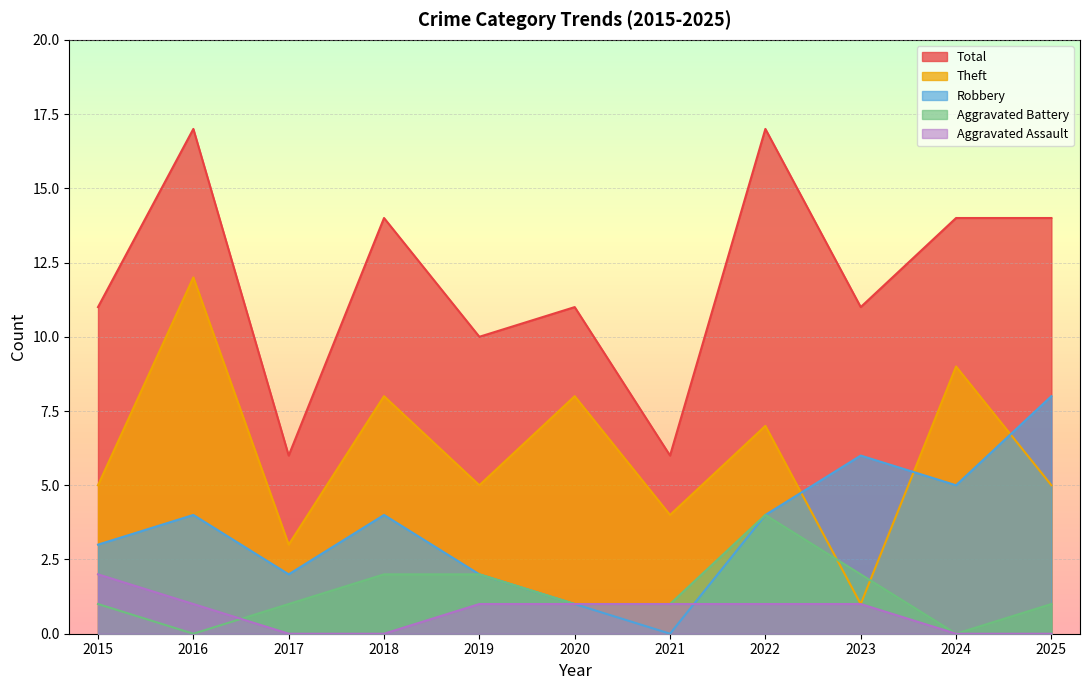

Reading right to left, what are all the values shown in this chart?

Robbery: 2025=8	2024=5	2023=6	2022=4	2021=0	2020=1	2019=2	2018=4	2017=2	2016=4	2015=3
Theft: 2025=5	2024=9	2023=1	2022=7	2021=4	2020=8	2019=5	2018=8	2017=3	2016=12	2015=5
Aggravated Assault: 2025=0	2024=0	2023=1	2022=1	2021=1	2020=1	2019=1	2018=0	2017=0	2016=1	2015=2
Aggravated Battery: 2025=1	2024=0	2023=2	2022=4	2021=1	2020=1	2019=2	2018=2	2017=1	2016=0	2015=1
Total: 2025=14	2024=14	2023=11	2022=17	2021=6	2020=11	2019=10	2018=14	2017=6	2016=17	2015=11